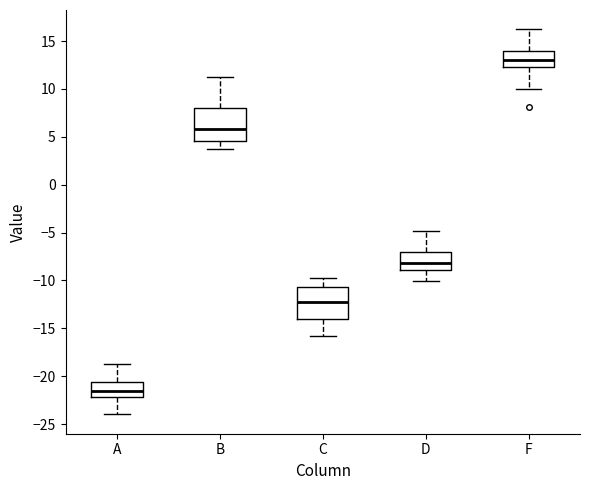

Where is the lower edge of the box for B on the y-axis? The values are not printed on the chart, so give them approximately, as read against the axis.

4.5